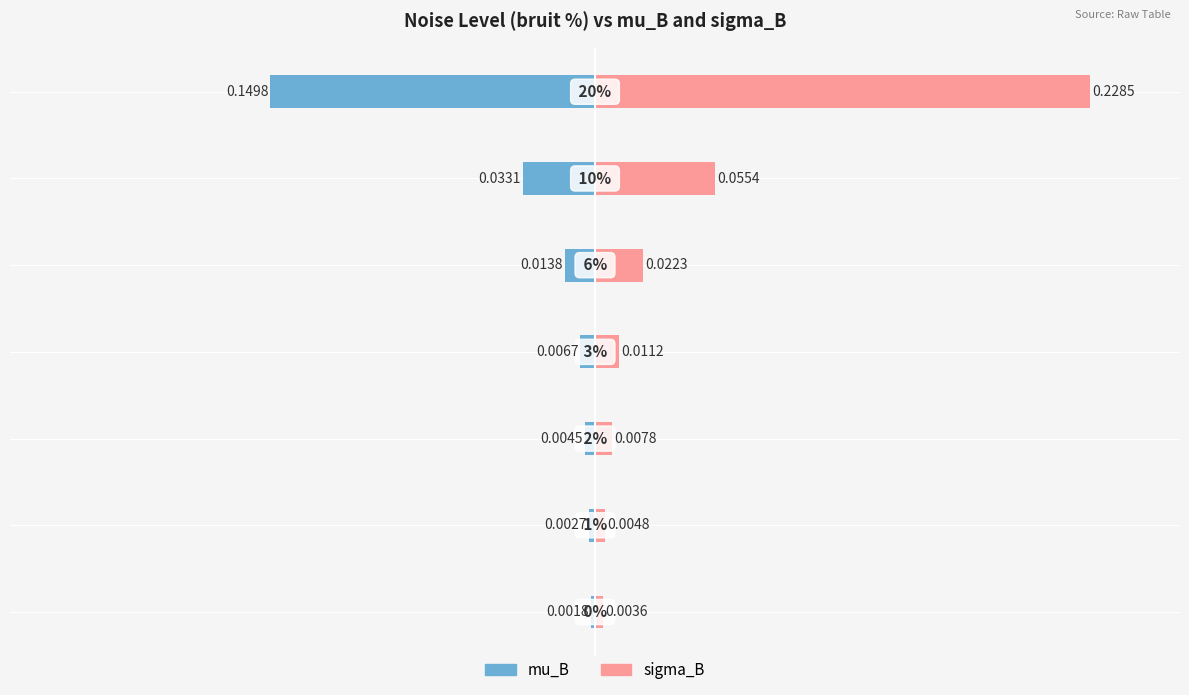

Are the bars grouped side by side (vs. stacked)?

Yes